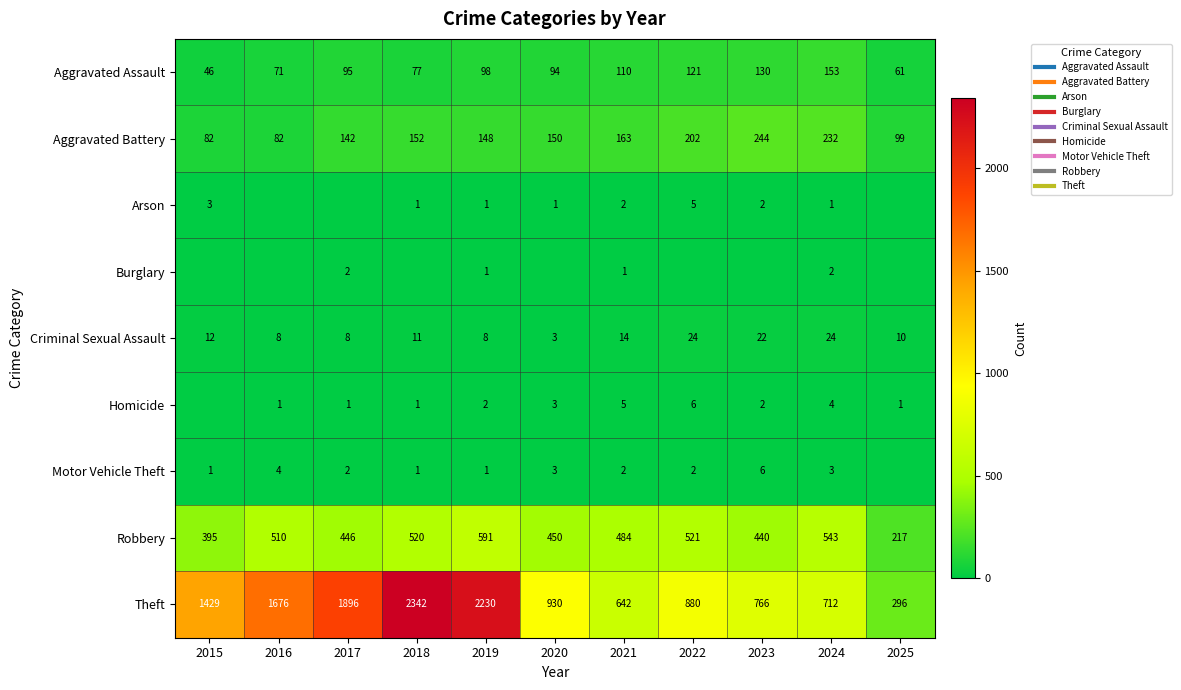

How many values in the Robbery series exceed 484?

5